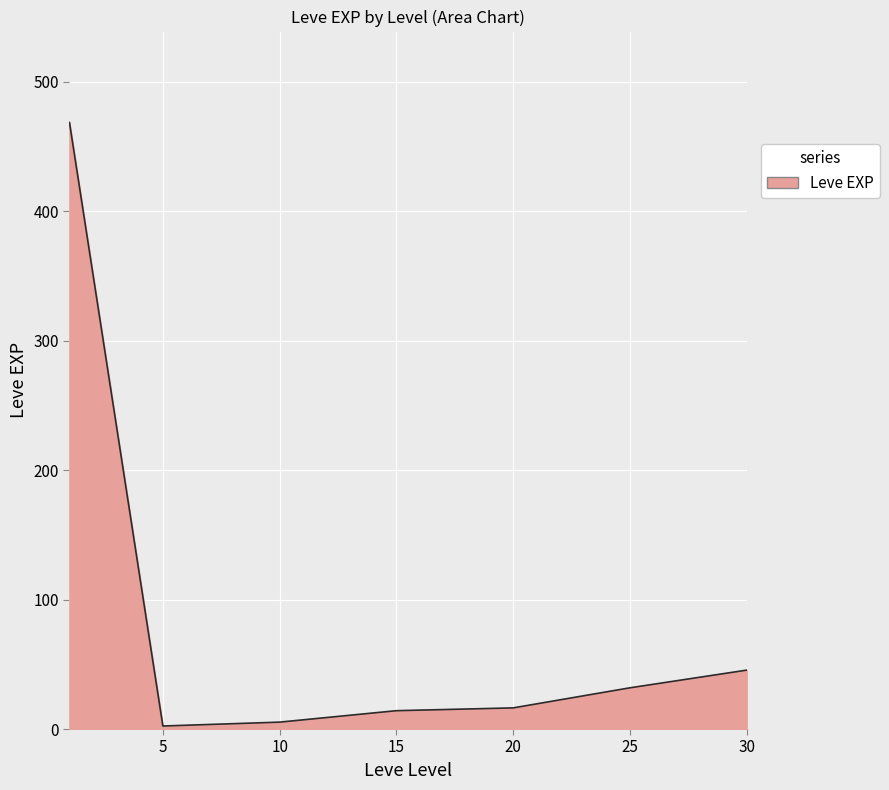

True or false: there are more than 1 points higher than both neighbors.

False